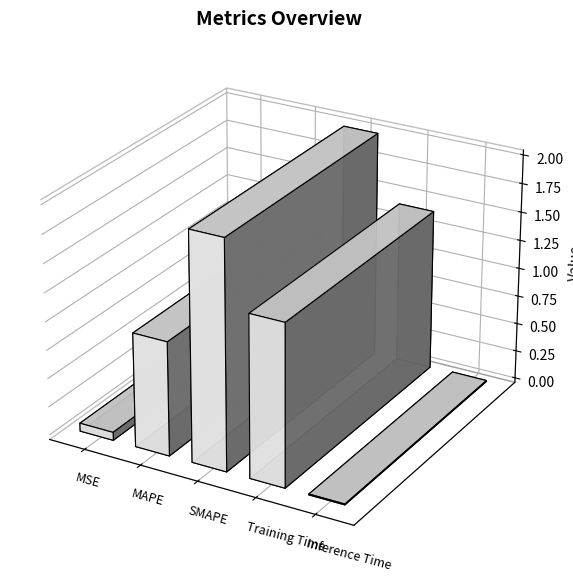

Rank the categories by value from lowest to highest.

Inference Time, MSE, MAPE, Training Time, SMAPE